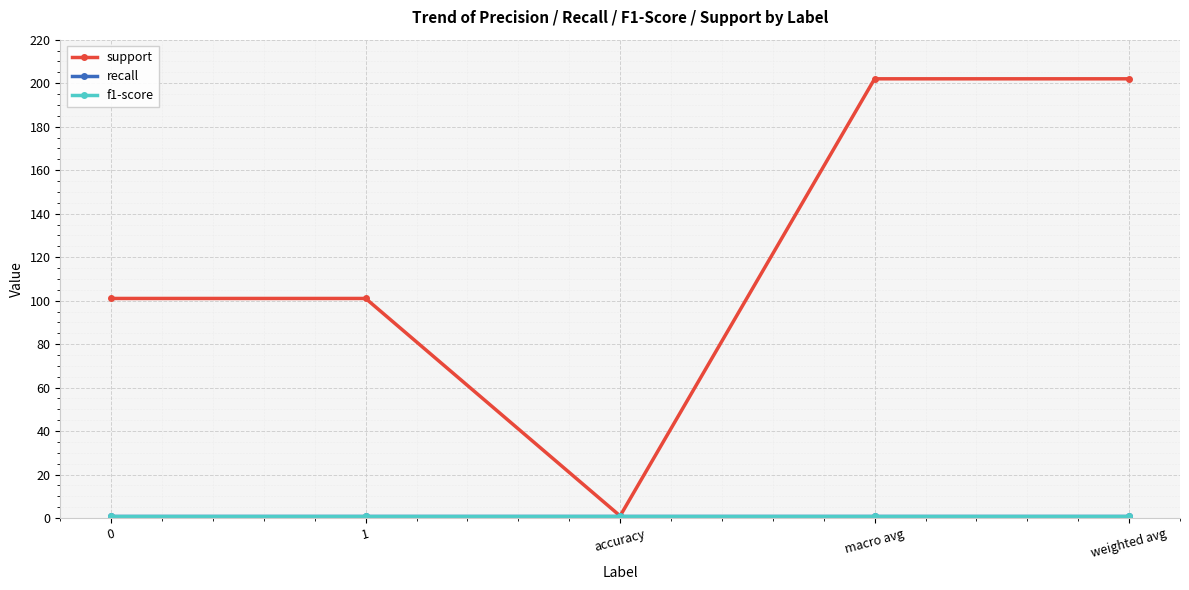

How many lines are shown in the chart?

3